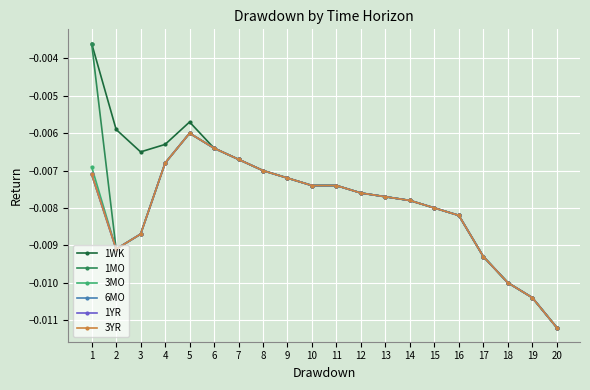

How many lines are shown in the chart?

6